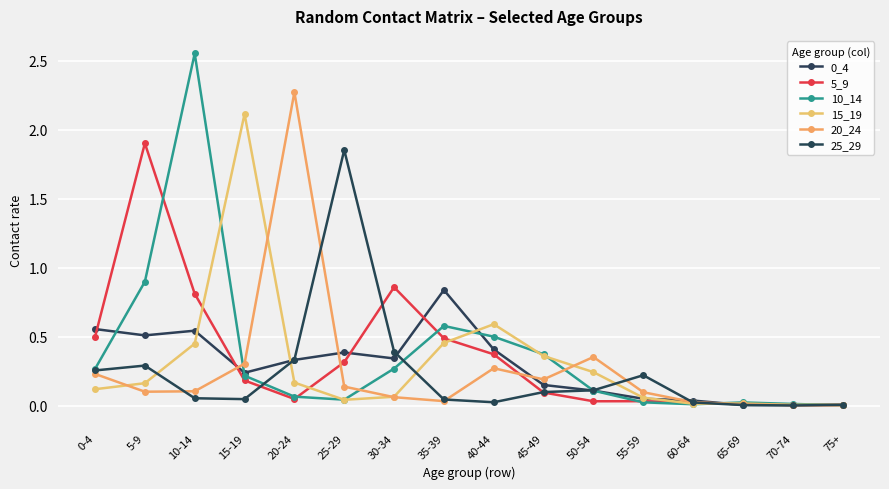

What is the label of the 8th point from the right?

40-44